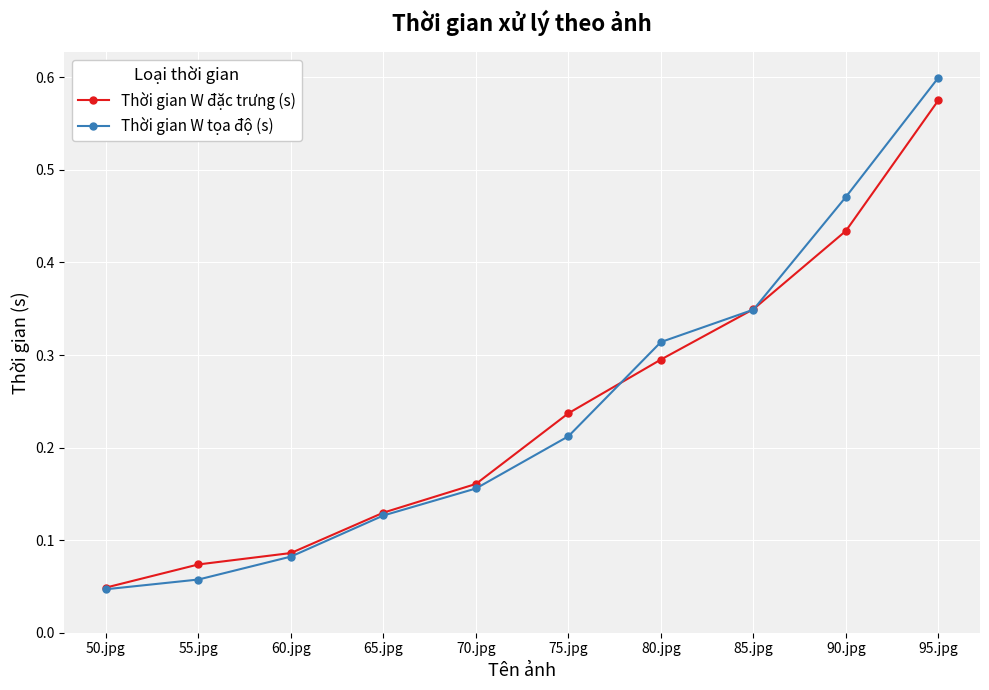

The Thời gian W đặc trưng (s) series shows 0.6 at 90.jpg. True or false?

False